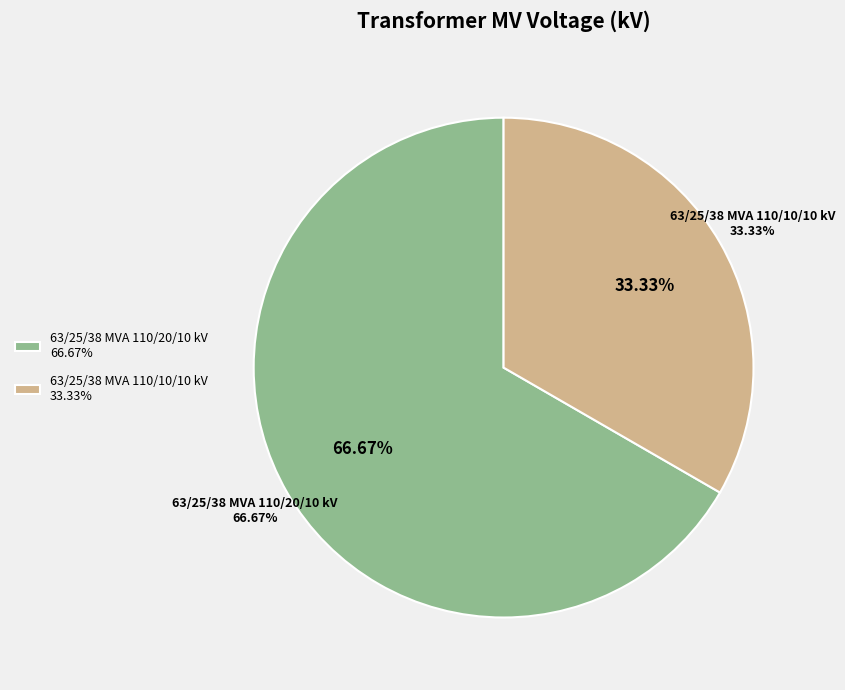

How much of the chart is everything except 63/25/38 MVA 110/10/10 kV?

66.7%